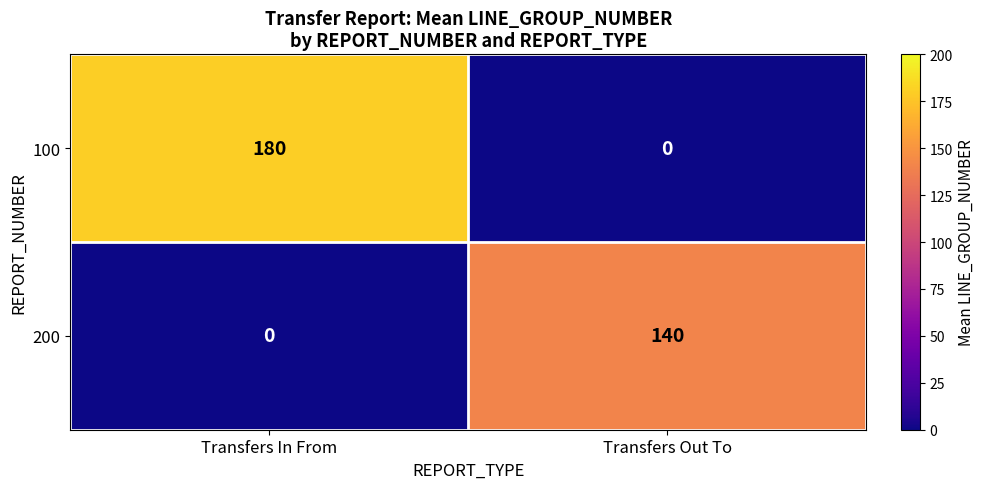

At how many categories does at least one series exceed 114?

2